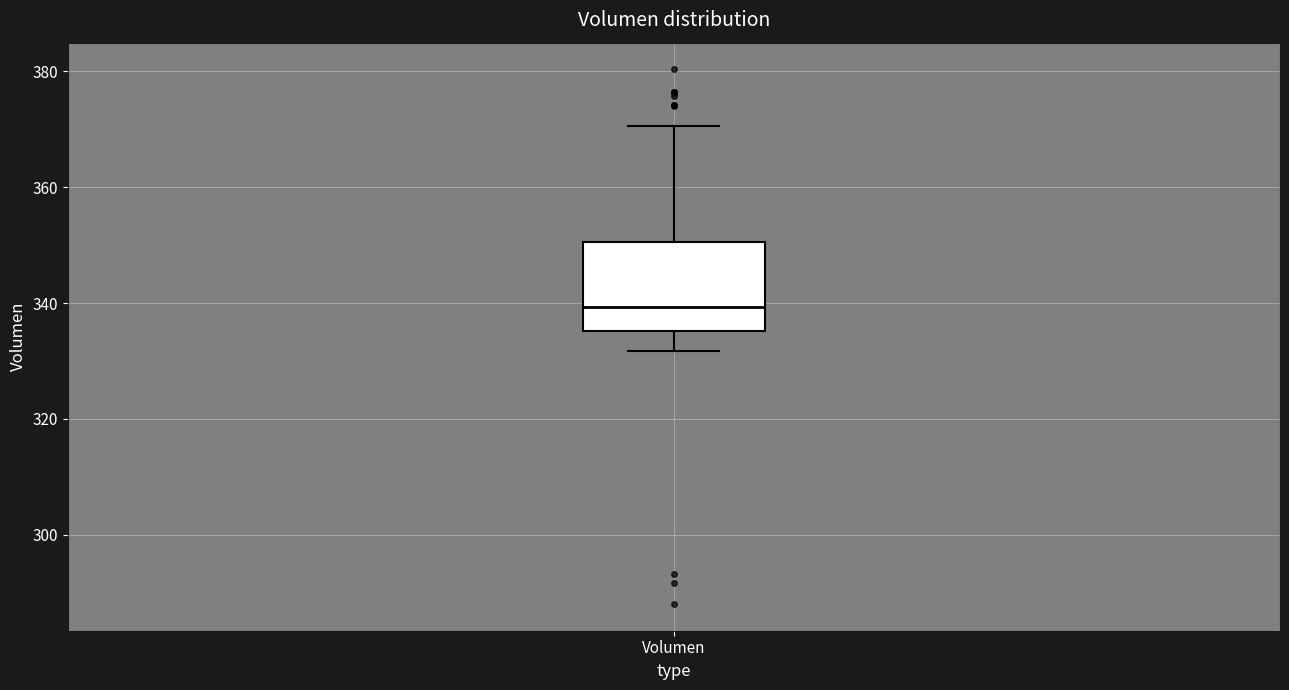

Read this box plot against the y-axis: the position of the median line, the range covered by the box, and the ends of both whiskers. The values are not printed on the chart, so give them approximately, as read against the axis.

median 340, box 336 to 350, whiskers 332 to 370